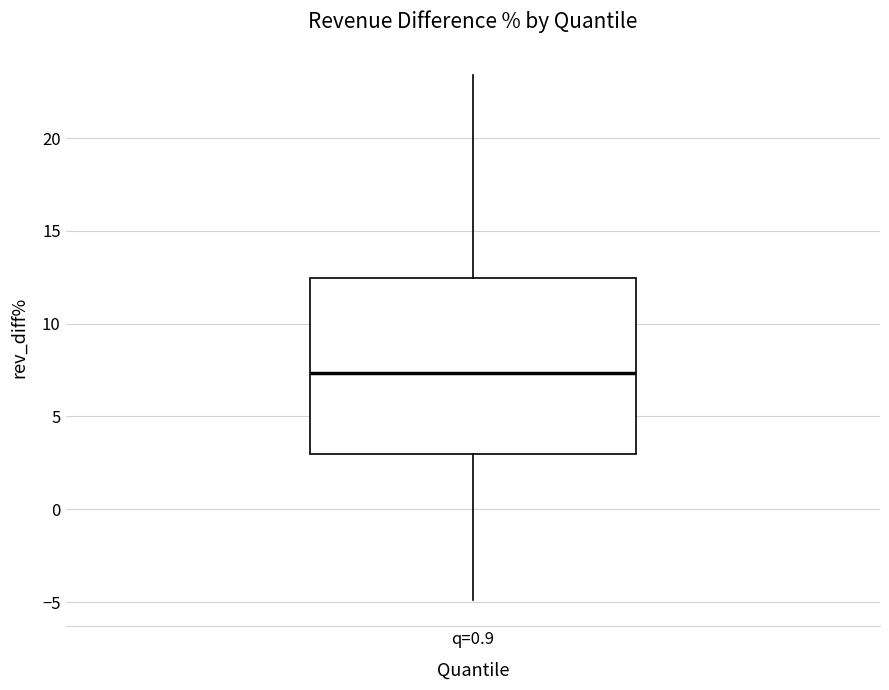

Transcribe this box plot: give where the median line is, the range the box spans, and where the two whiskers end, as read against the y-axis. The values are not printed on the chart, so give them approximately, as read against the axis.

median 7.5, box 3.0 to 12.5, whiskers -5.0 to 23.5